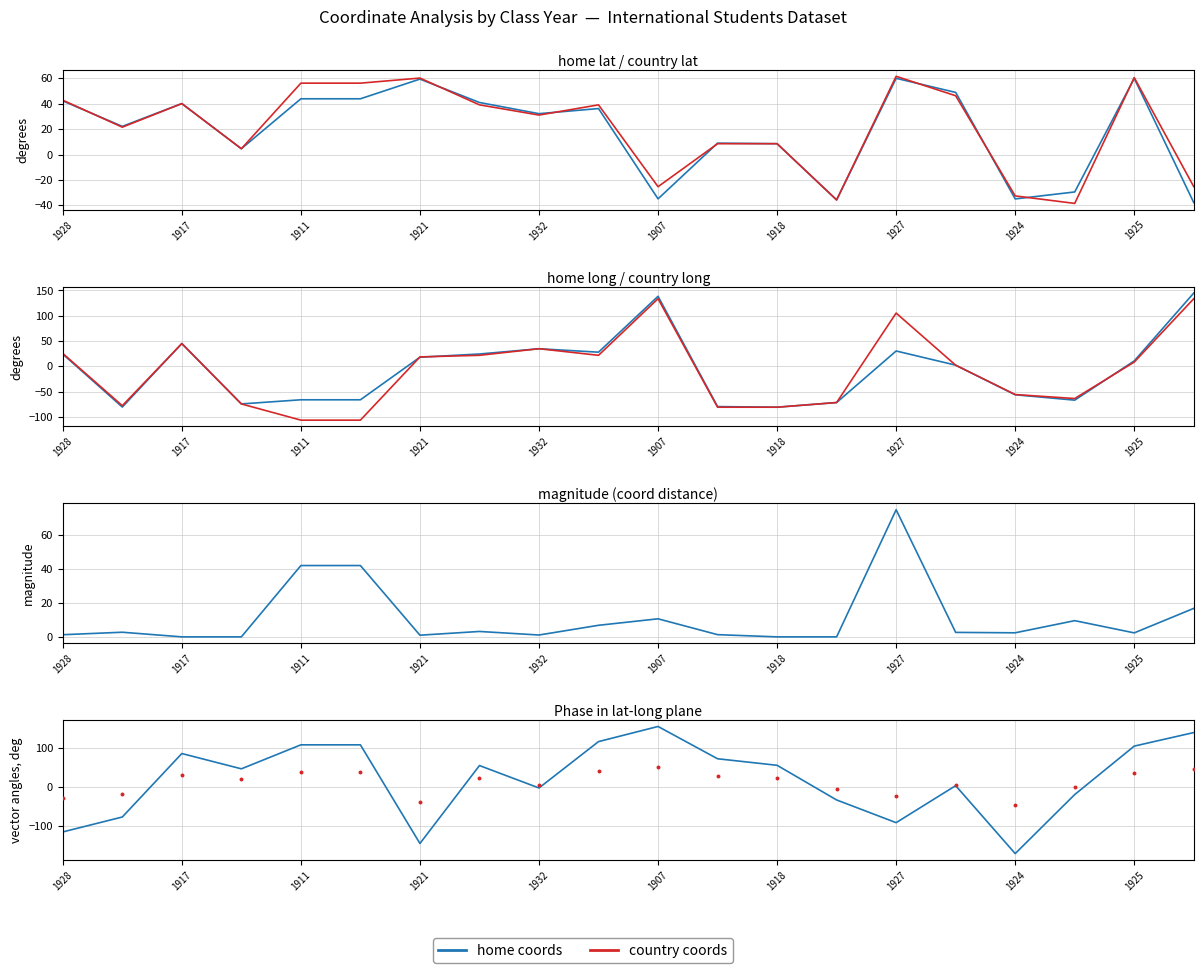

At how many categories does at least one series exceed 55?

7